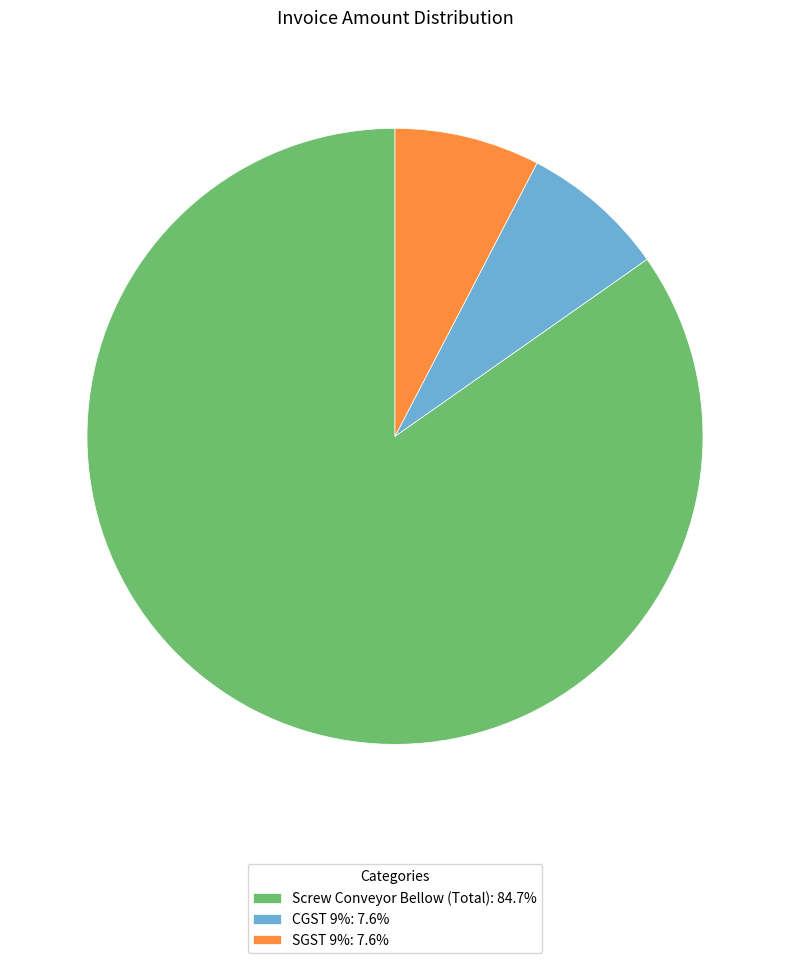

Does any single category account for the majority?

Yes